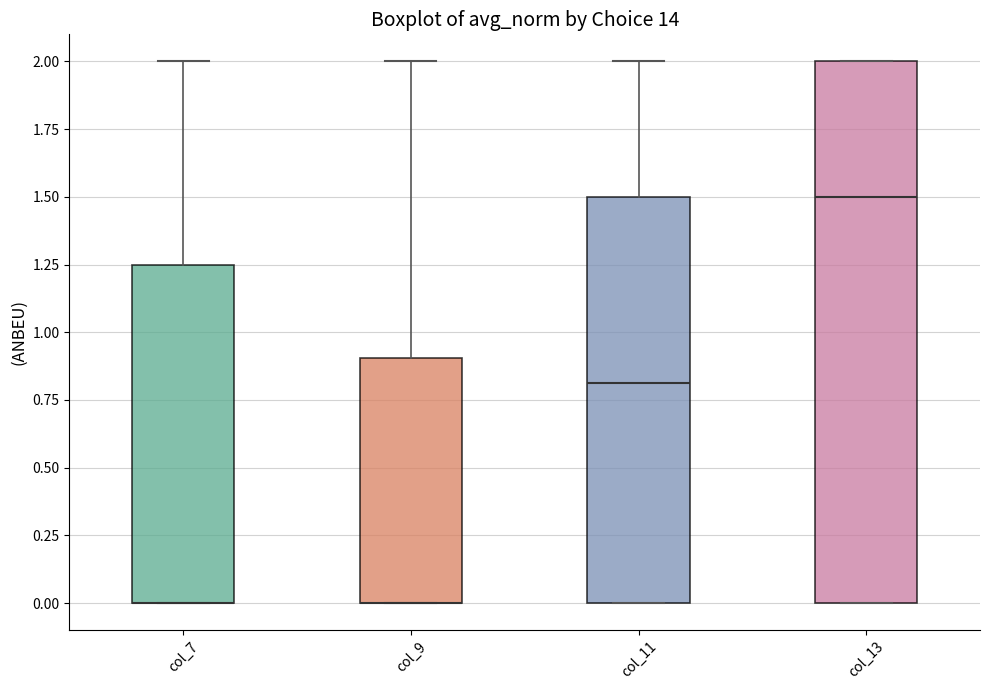

Reading left to right, read every box against the y-axis: the position of its median line, the range the box covers, and the ends of its whiskers. The values are not printed on the chart, so give them approximately, as read against the axis.

col_7: median 0.00 (drawn on the box's lower edge), box 0.00 to 1.25, whiskers 0.00 to 2.00
col_9: median 0.00 (drawn on the box's lower edge), box 0.00 to 0.90, whiskers 0.00 to 2.00
col_11: median 0.80, box 0.00 to 1.50, whiskers 0.00 to 2.00
col_13: median 1.50, box 0.00 to 2.00, whiskers 0.00 to 2.00